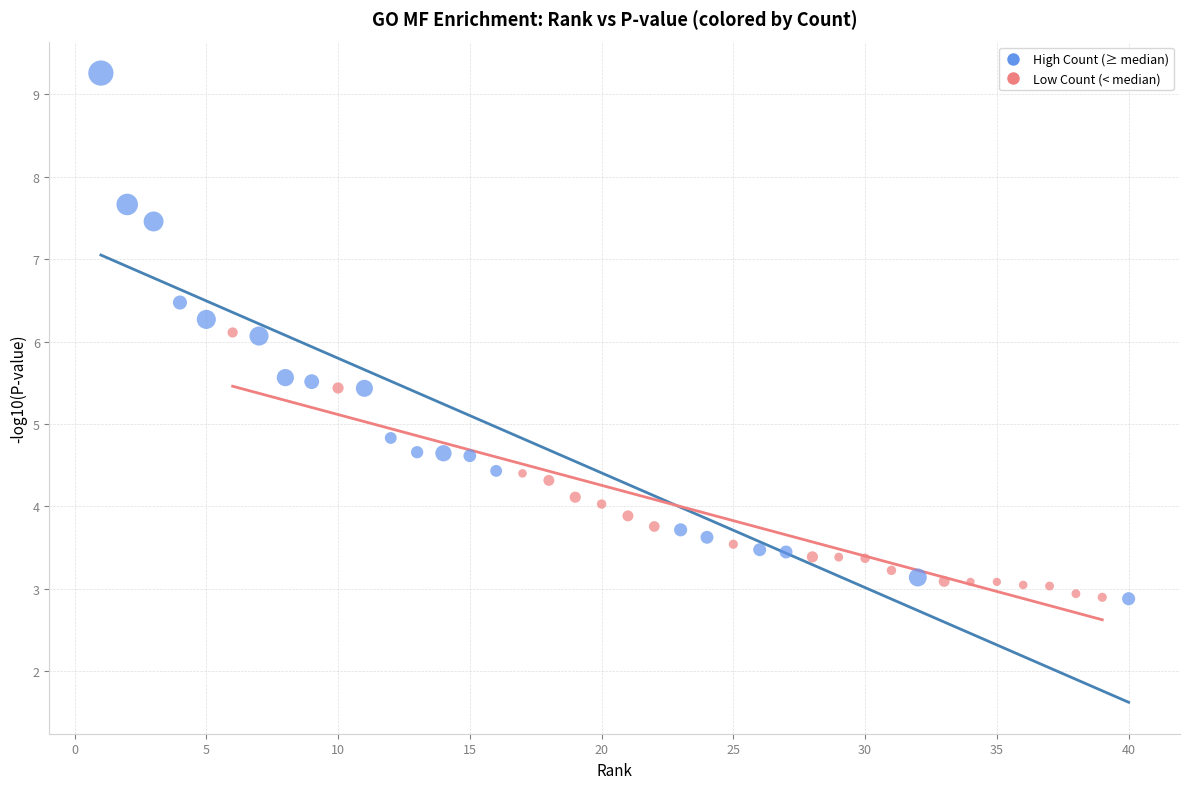

Which series has the largest Y range (max minus min)?

High Count (≥ median)